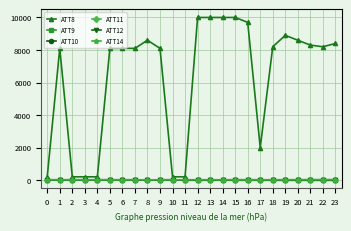

What is the highest value of the ATT9 series?

27.6